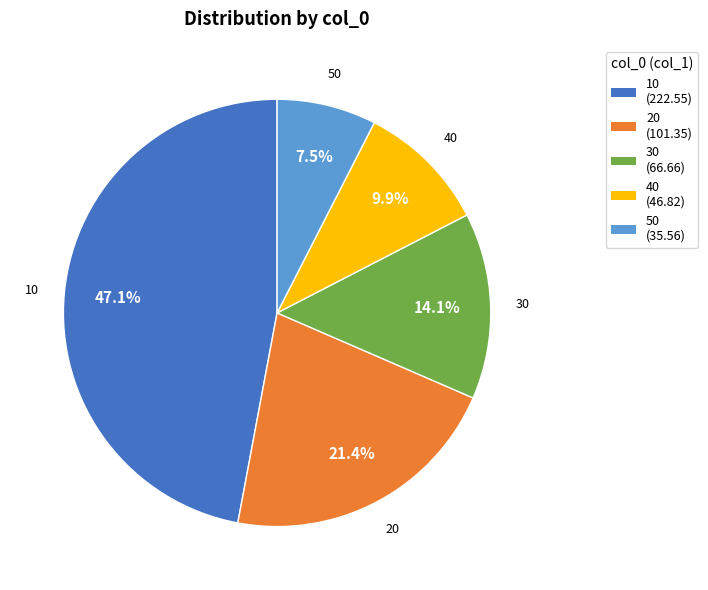

Is the sum of 50 and 10 greater than half?

Yes